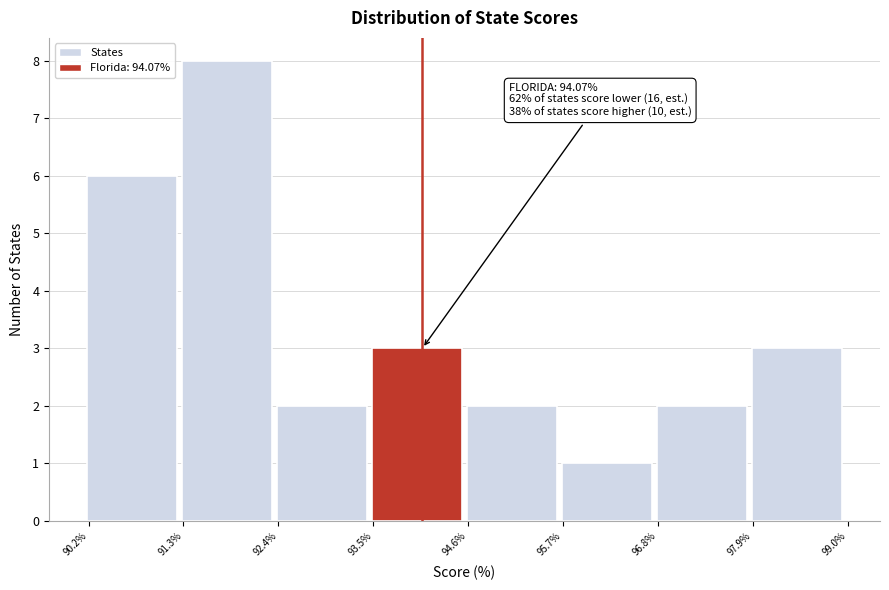

Which range on the x-axis has the tallest bar?

91.2 to 92.4